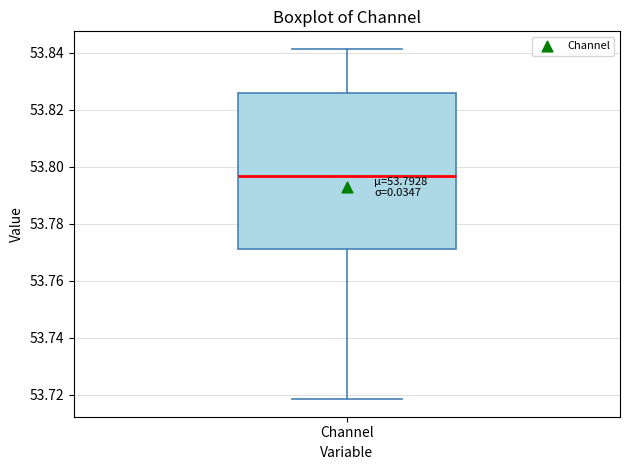

Read this box plot against the y-axis: the position of the median line, the range covered by the box, and the ends of both whiskers. The values are not printed on the chart, so give them approximately, as read against the axis.

median 53.796, box 53.772 to 53.826, whiskers 53.718 to 53.842